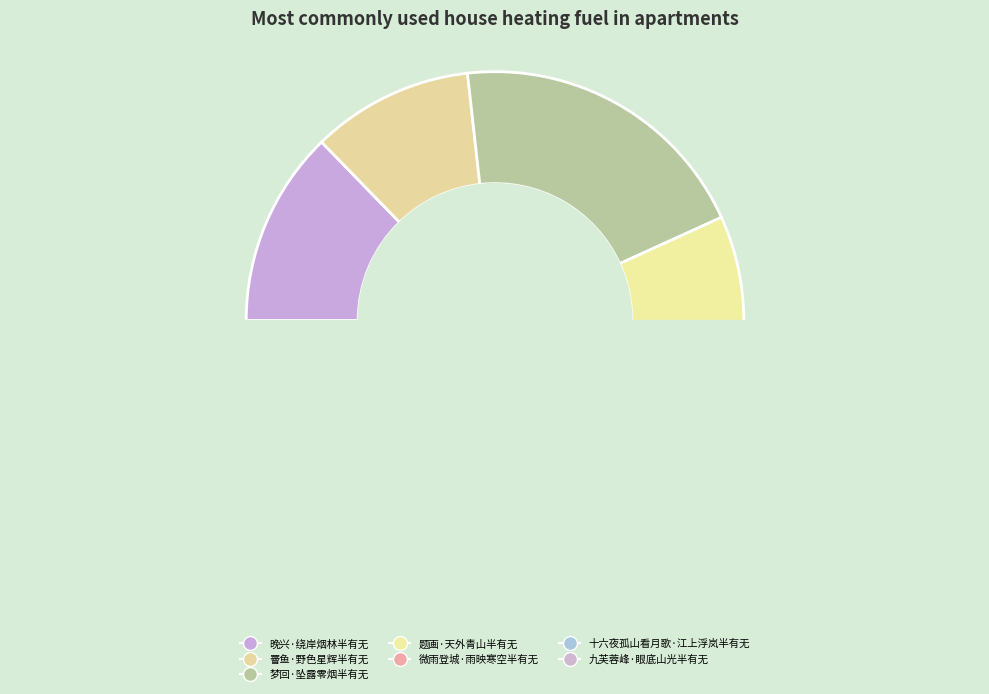

Approximately how many times larger is the value at 十六夜孤山看月歌·江上浮岚半有无 compared to 晚兴·绕岸烟林半有无?

0.2